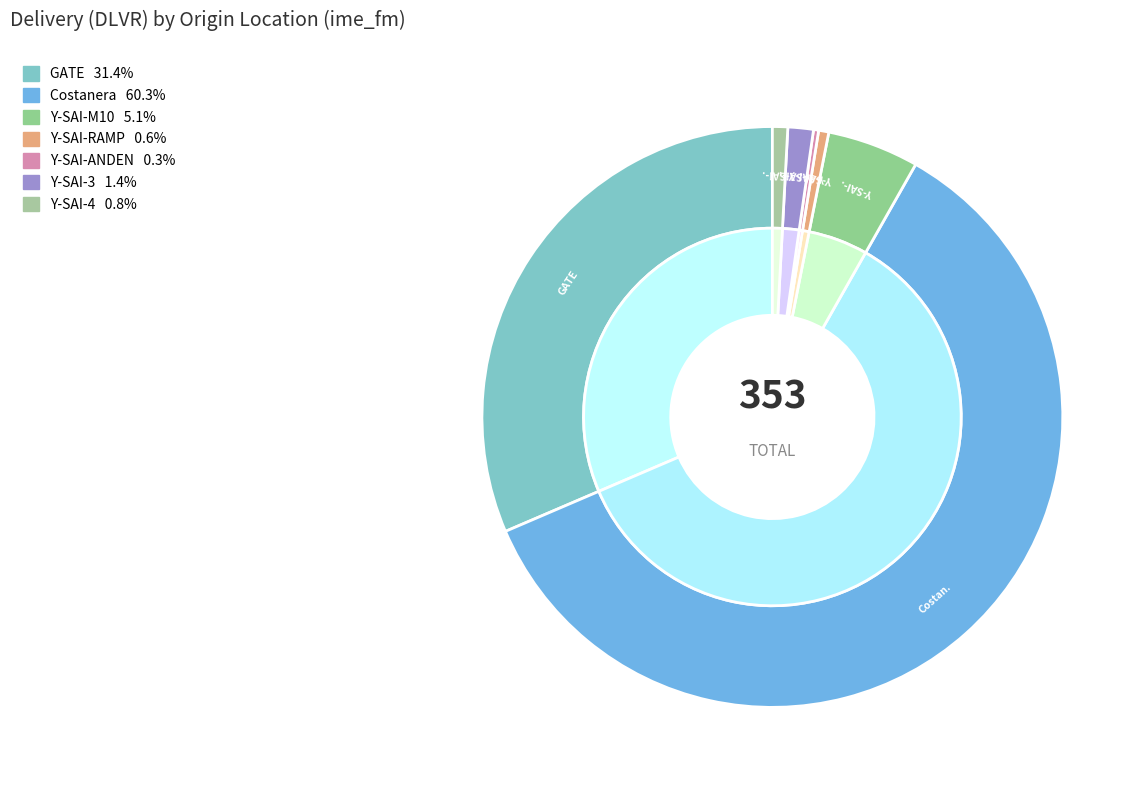

Is it true that GATE is 31% of the pie?

True